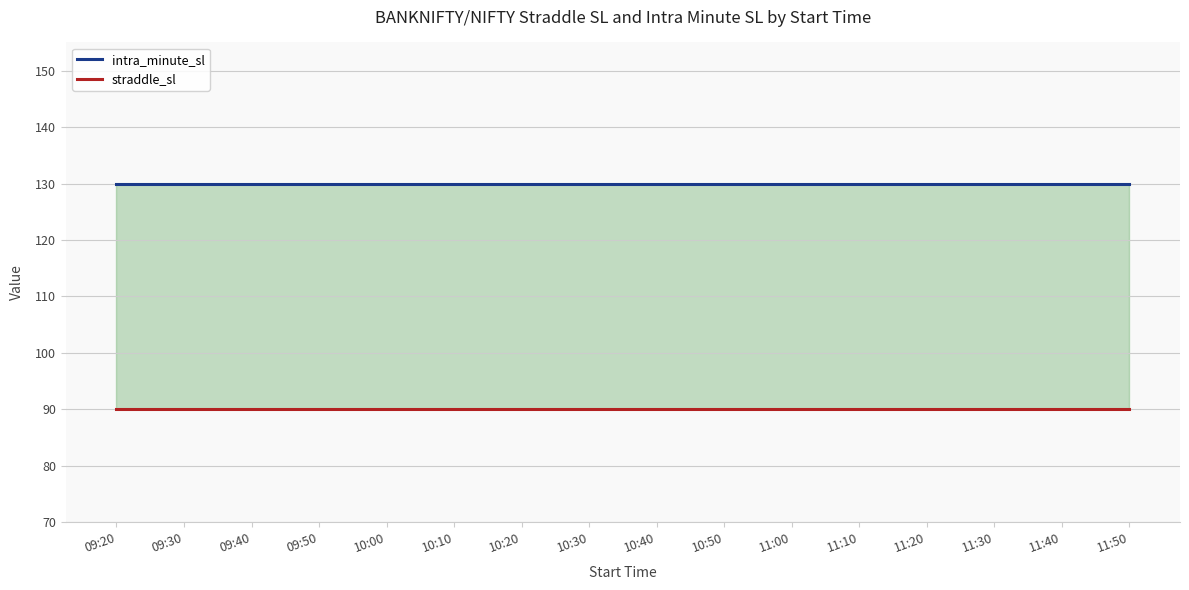

True or false: intra_minute_sl and straddle_sl intersect in this chart.

False